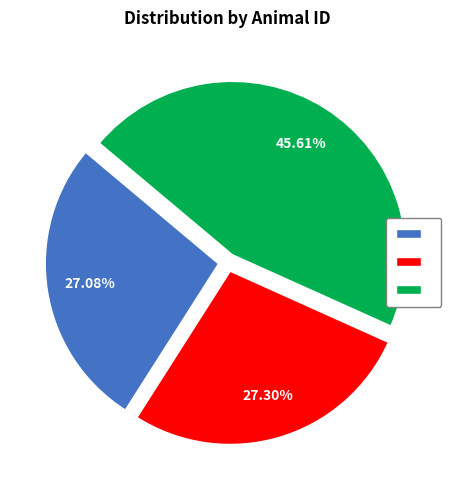

Is there a majority slice in this chart?

No